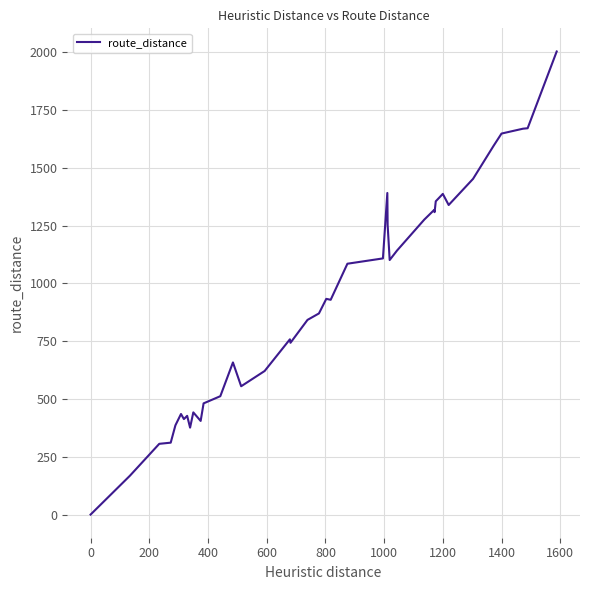

What is the maximum value shown in the chart?

2003